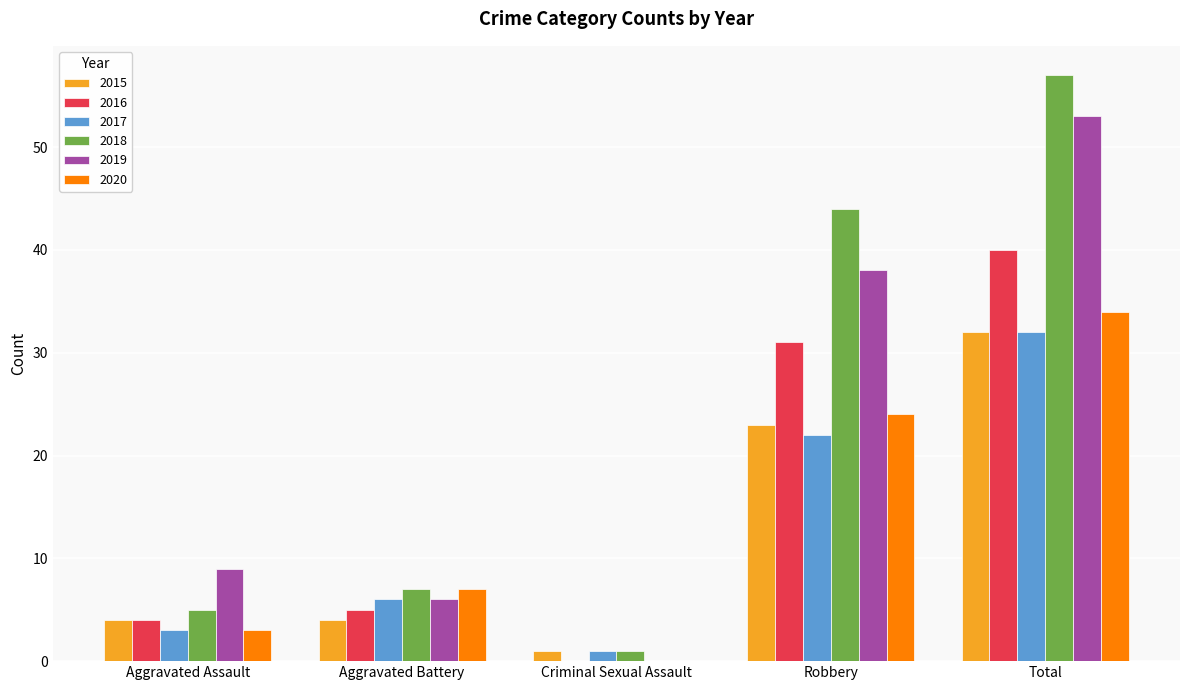

Reading right to left, transcribe all the data shown in this chart.

2015: 32	23	1	4	4
2016: 40	31	0	5	4
2017: 32	22	1	6	3
2018: 57	44	1	7	5
2019: 53	38	0	6	9
2020: 34	24	0	7	3